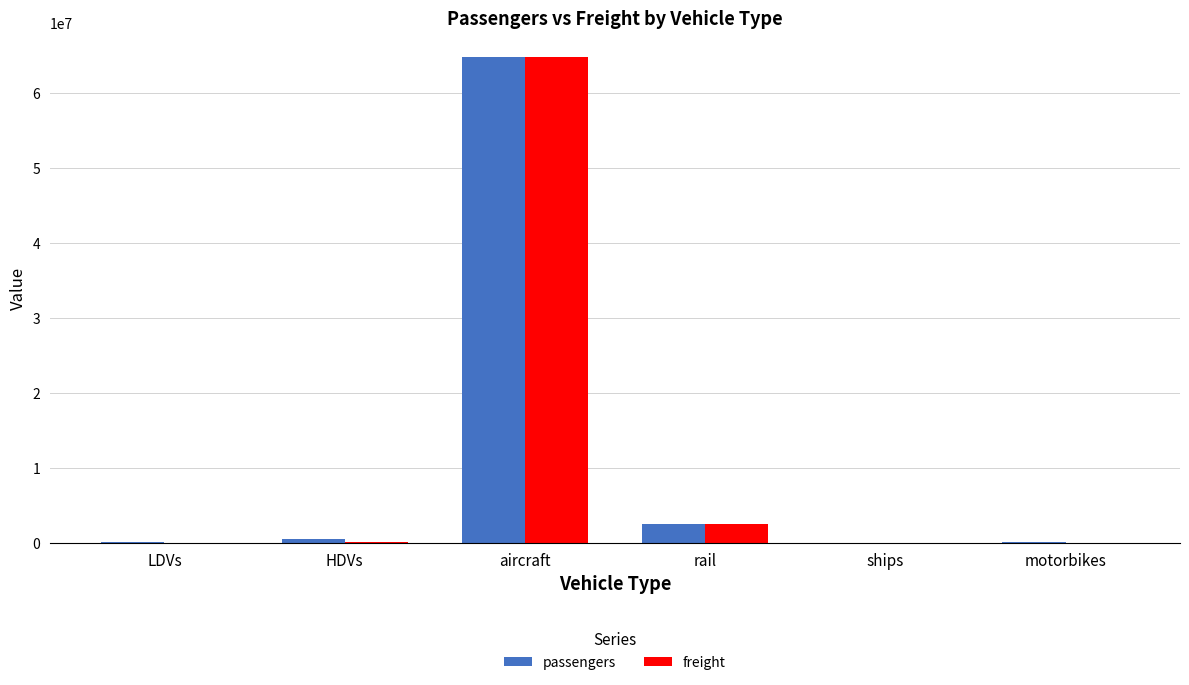

Is it true that freight equals 132928.0 at HDVs?

True